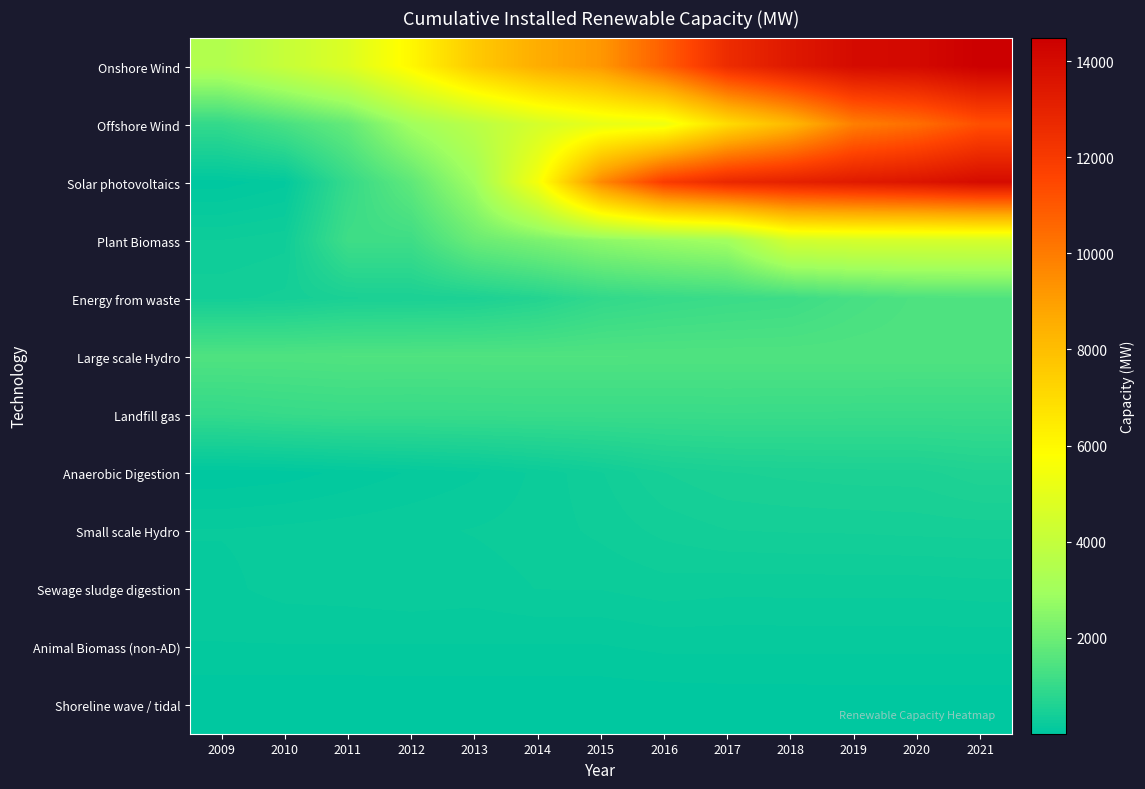

Rank the series by their maximum value, from lowest to highest.

Shoreline wave / tidal, Animal Biomass (non-AD), Sewage sludge digestion, Small scale Hydro, Anaerobic Digestion, Landfill gas, Energy from waste, Large scale Hydro, Plant Biomass, Offshore Wind, Solar photovoltaics, Onshore Wind